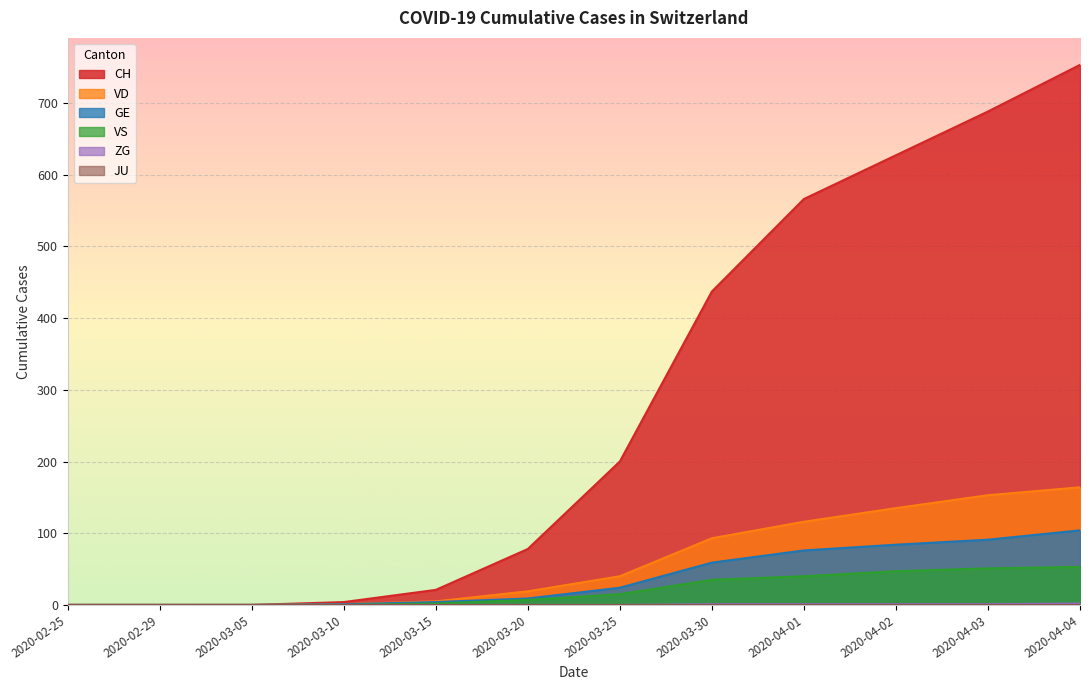

The value of GE at 2020-04-04 is 104. True or false?

True